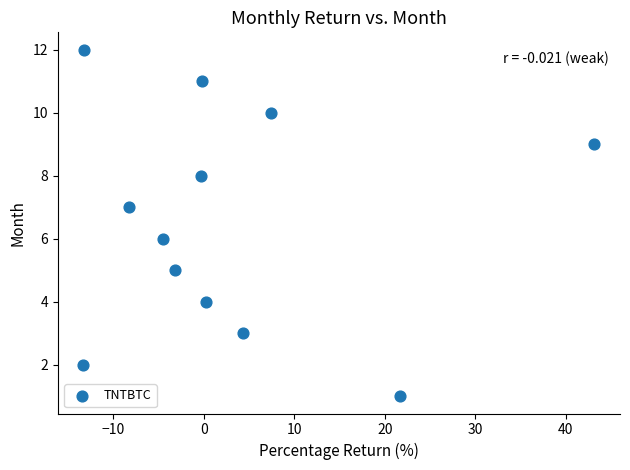

How many data points are displayed?

12